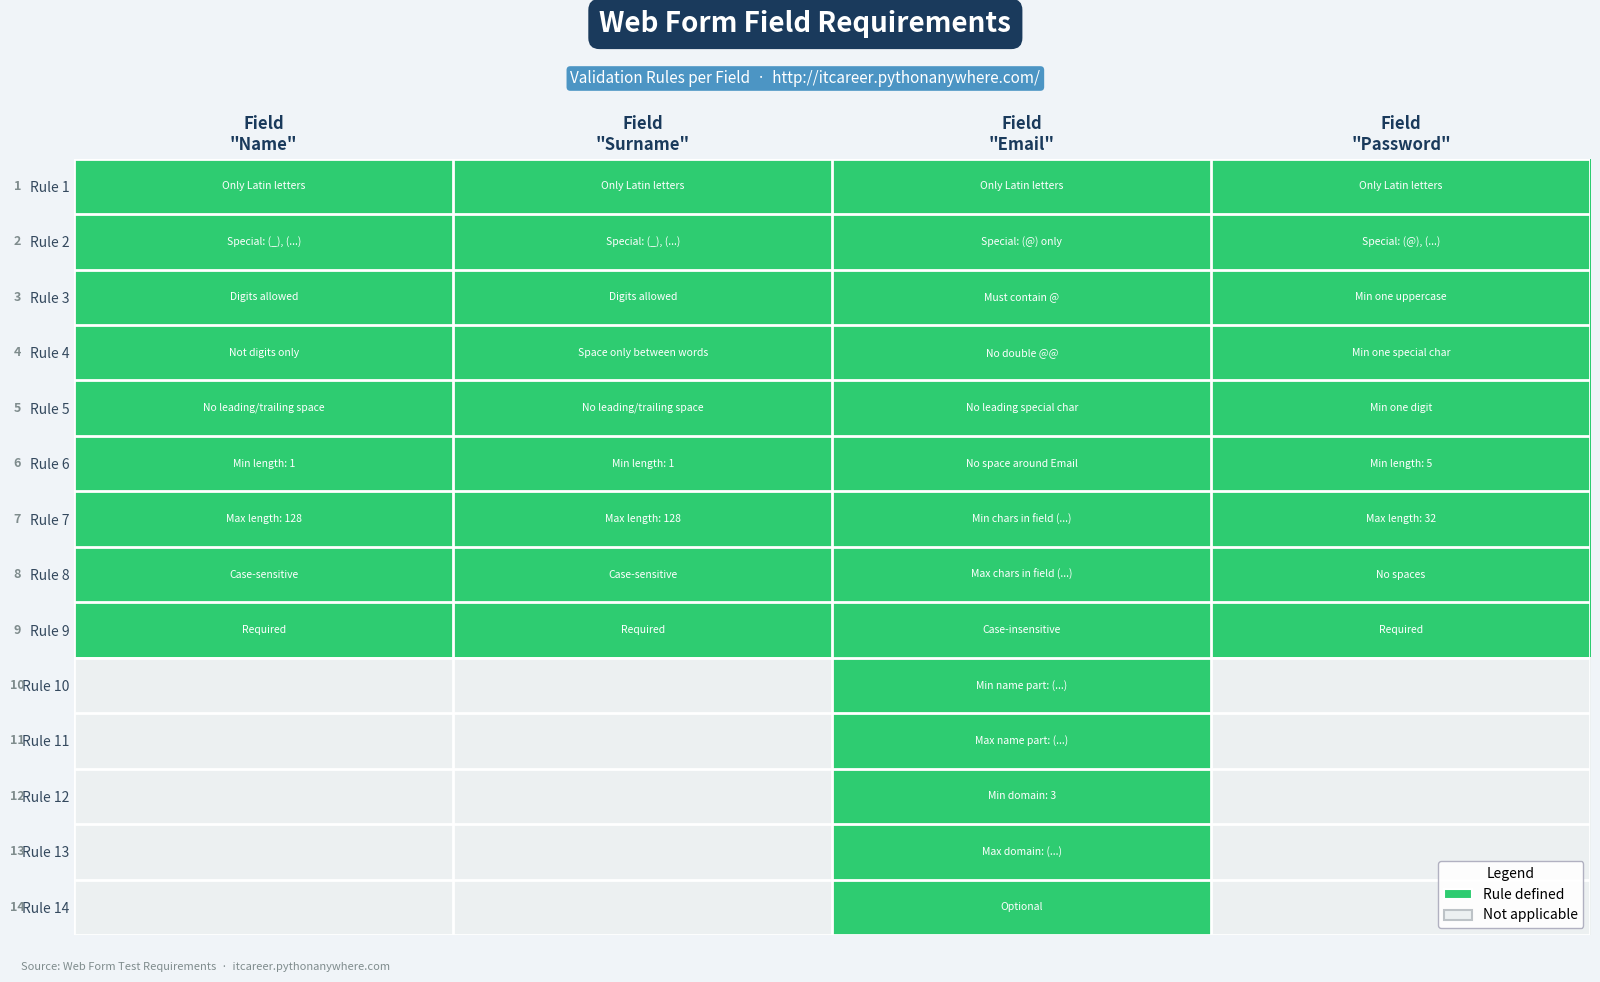

What is the total value across all series at Field
"Surname"?

9